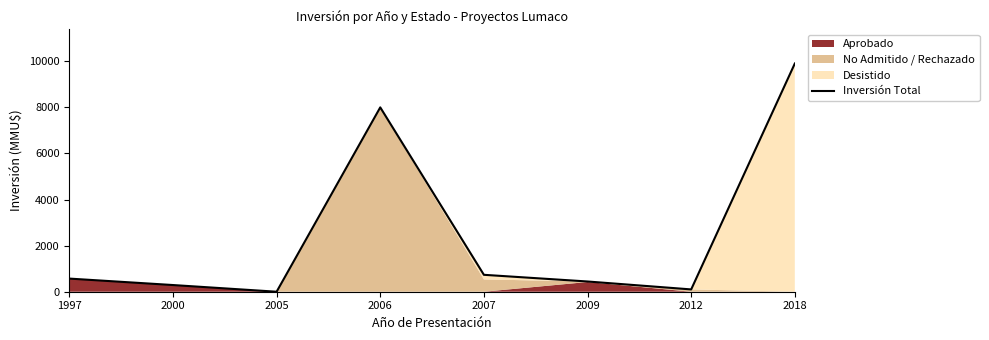

Reading left to right, transcribe all the data shown in this chart.

570	290	0	8000	734	444	100	9903